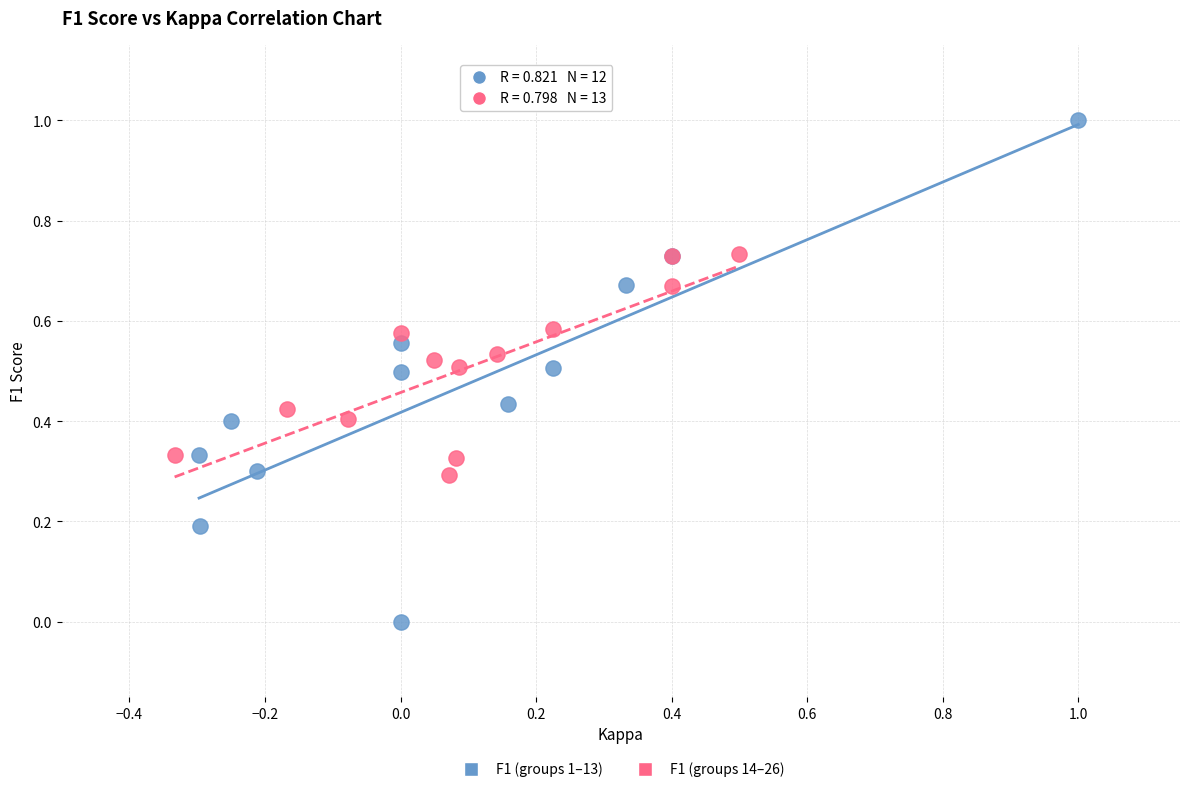

What are all the series names shown in the legend?

F1 (groups 1–13), F1 (groups 14–26)